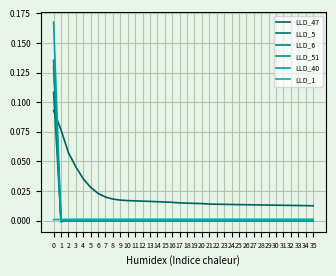

How many categories are shown in the chart?

36